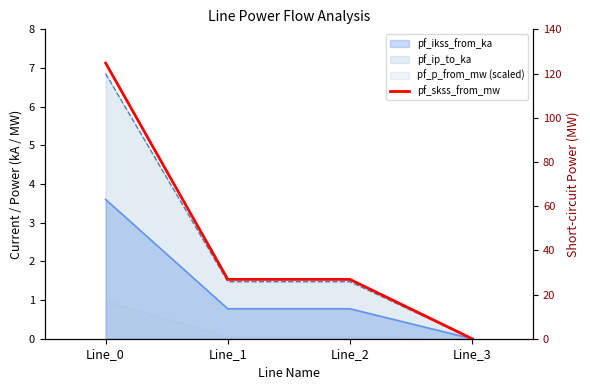

What is the maximum value shown in the chart?

124.8